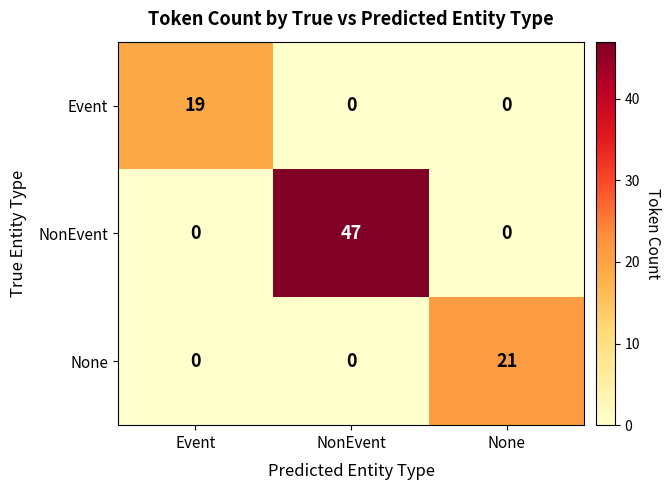

Reading left to right, extract all data points from this chart.

Event: 19	0	0
NonEvent: 0	47	0
None: 0	0	21